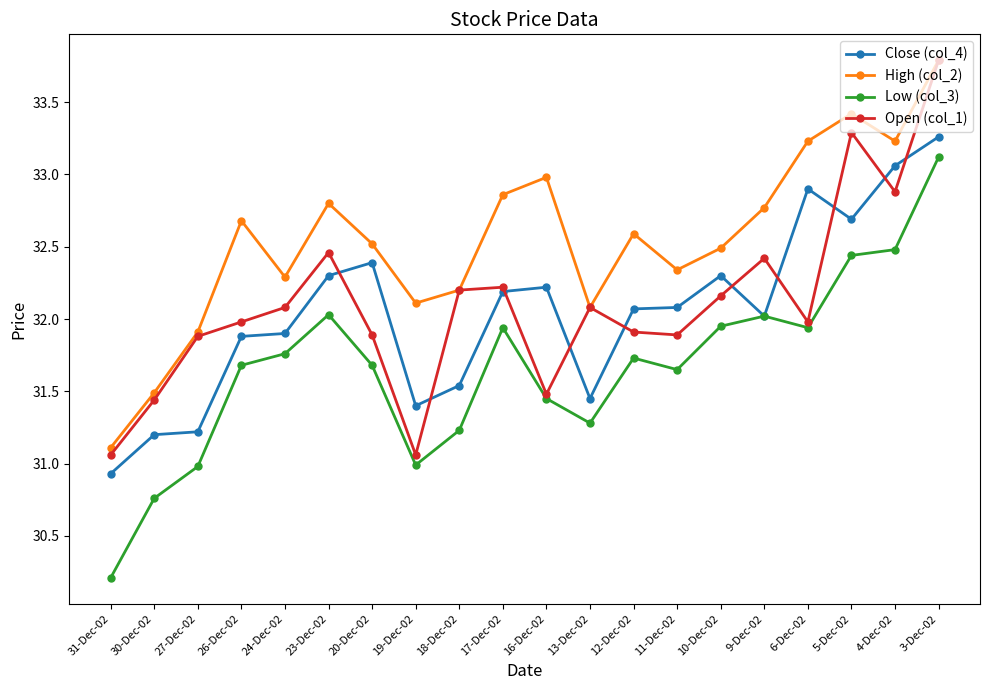

What is the spread (max minus min) of values at 19-Dec-02?

1.1